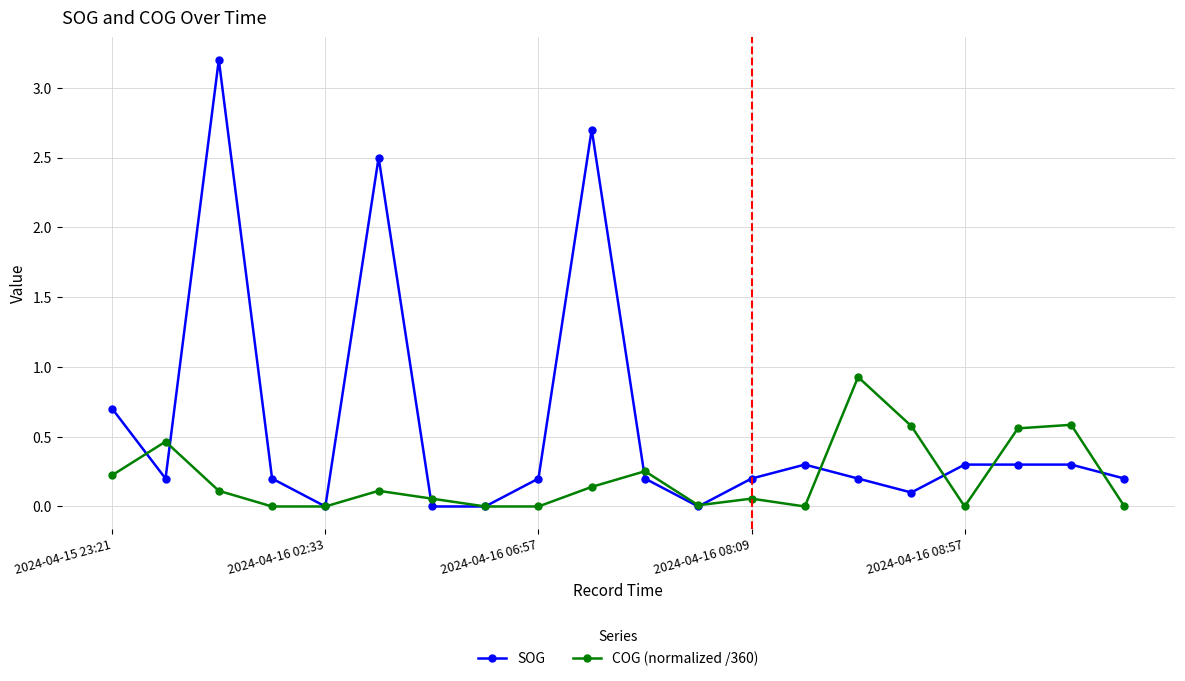

Rank the series by their maximum value, from highest to lowest.

SOG, COG (normalized /360)